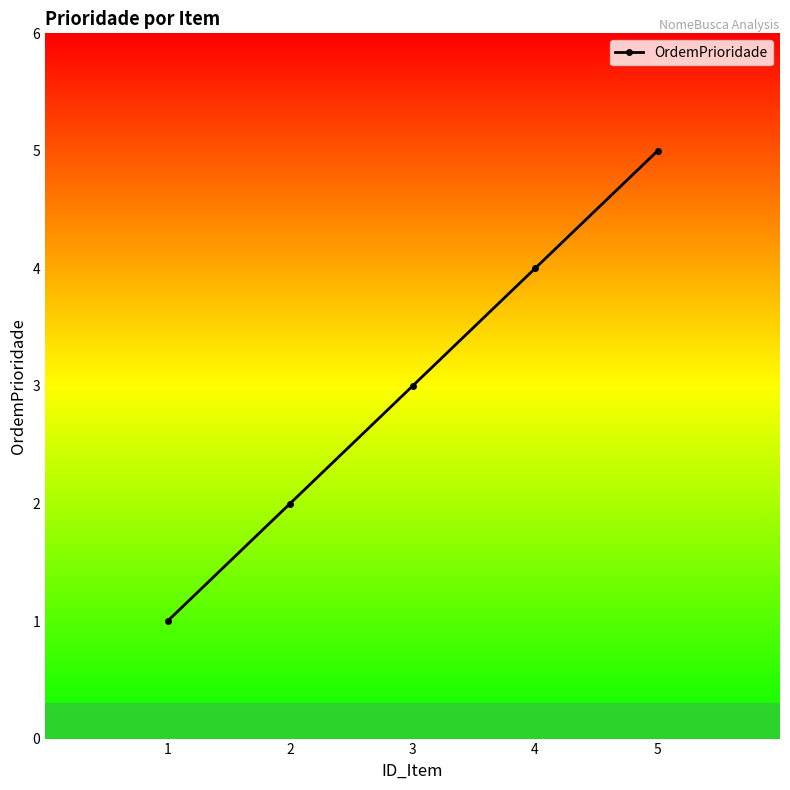

How many distinct data groups are displayed?

1